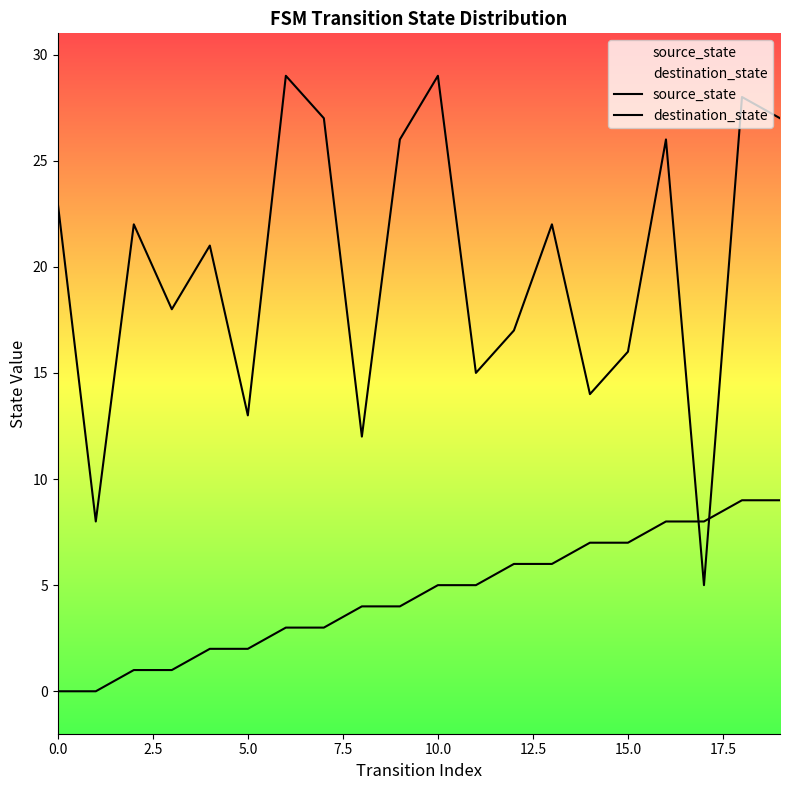

What is the label of the 17th point from the left?

16